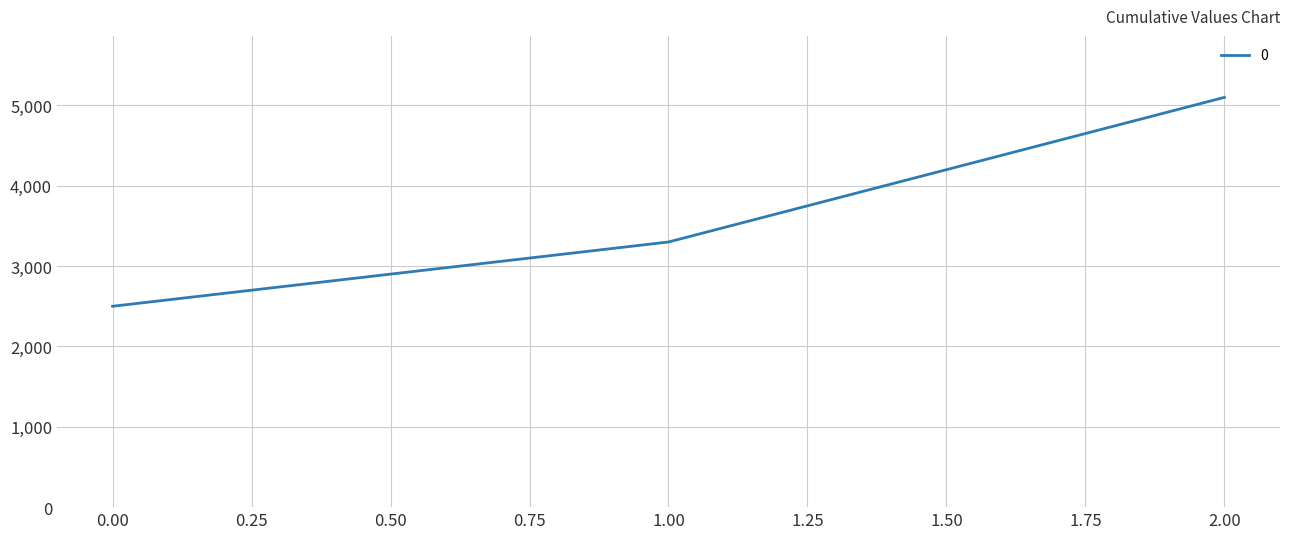

How many values are between 2500 and 5100?

3